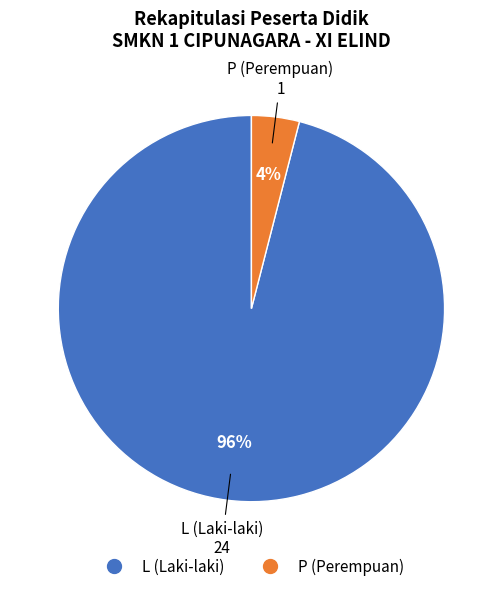

Is there a majority slice in this chart?

Yes